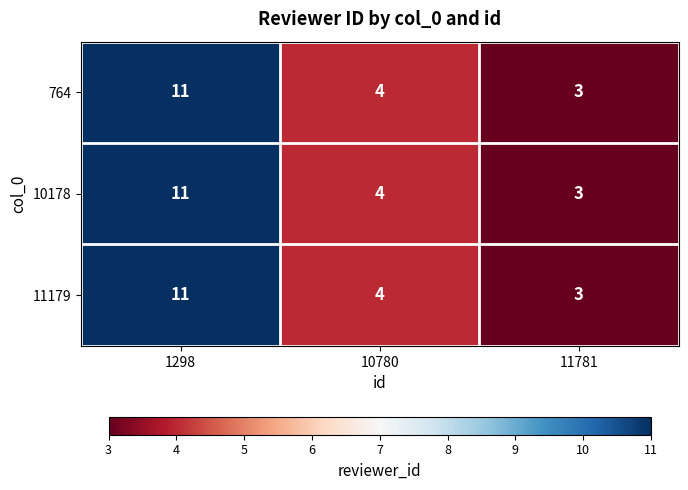

At which category is the sum across all series the highest?

1298